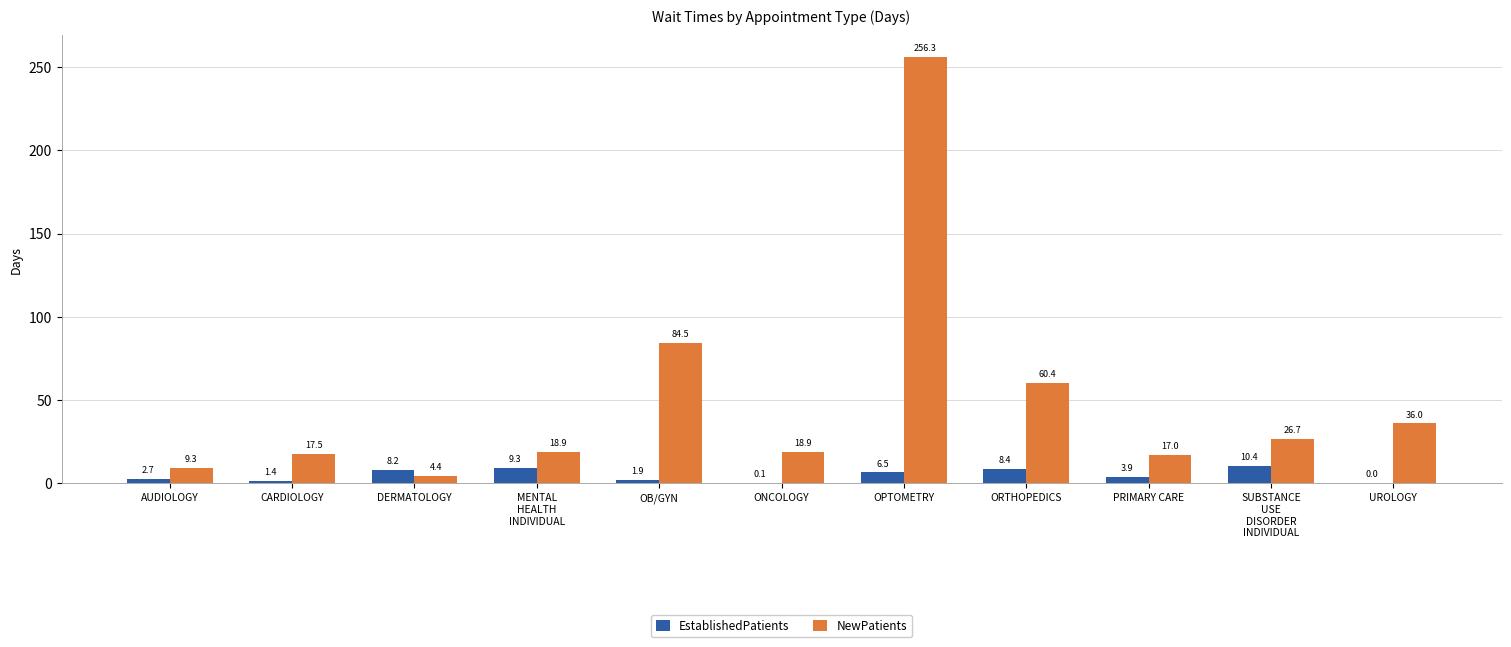

The value of EstablishedPatients at AUDIOLOGY is 2.7. True or false?

True